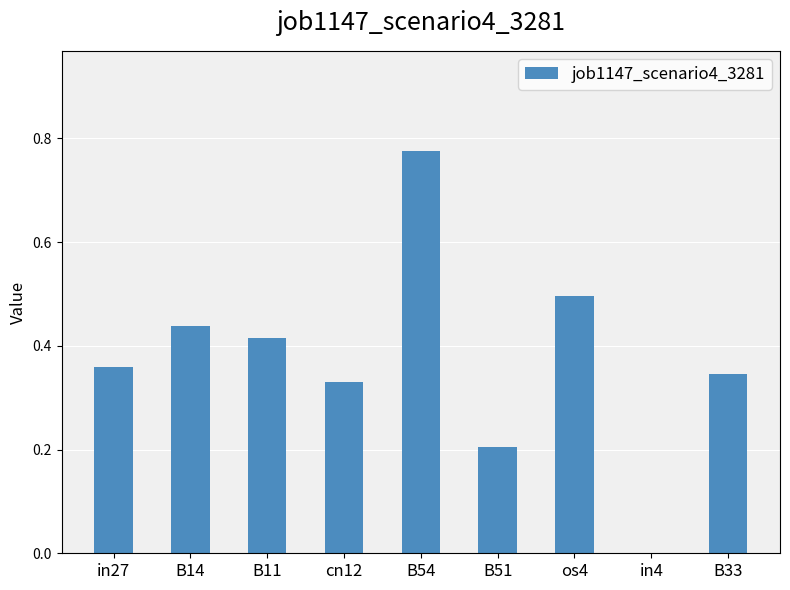

Which has a higher value, B14 or B51?

B14